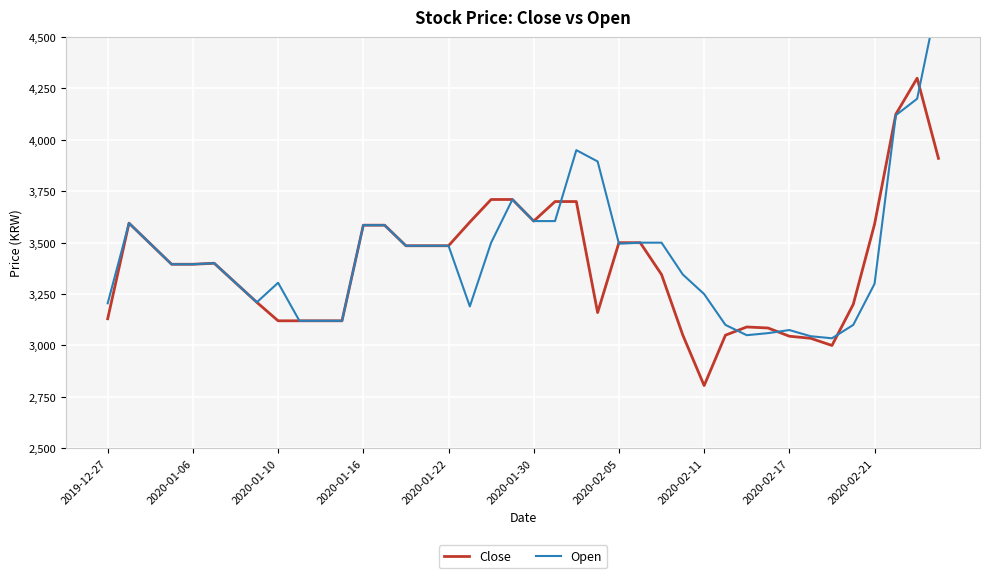

Rank the series by their maximum value, from lowest to highest.

Close, Open